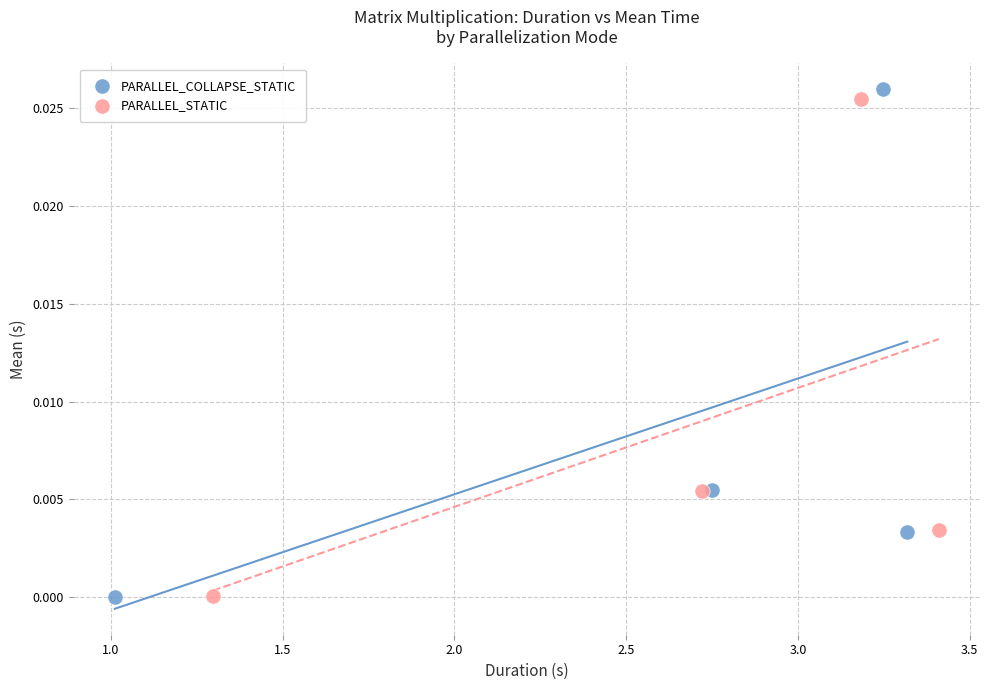

Which series has the widest spread of Y values?

PARALLEL_COLLAPSE_STATIC